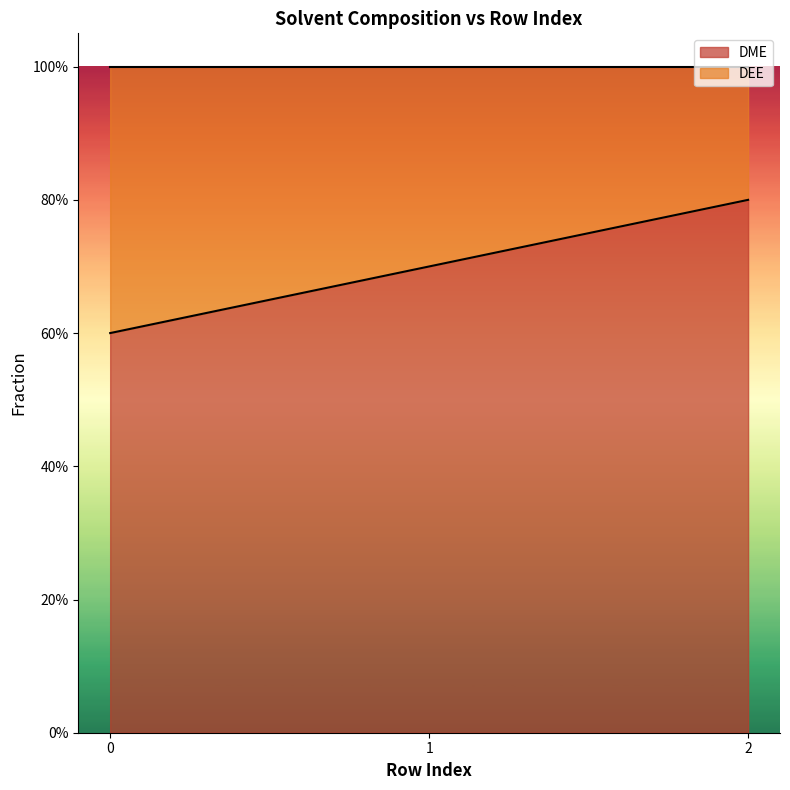

What is the change in value from 1 to 2?

+0.1